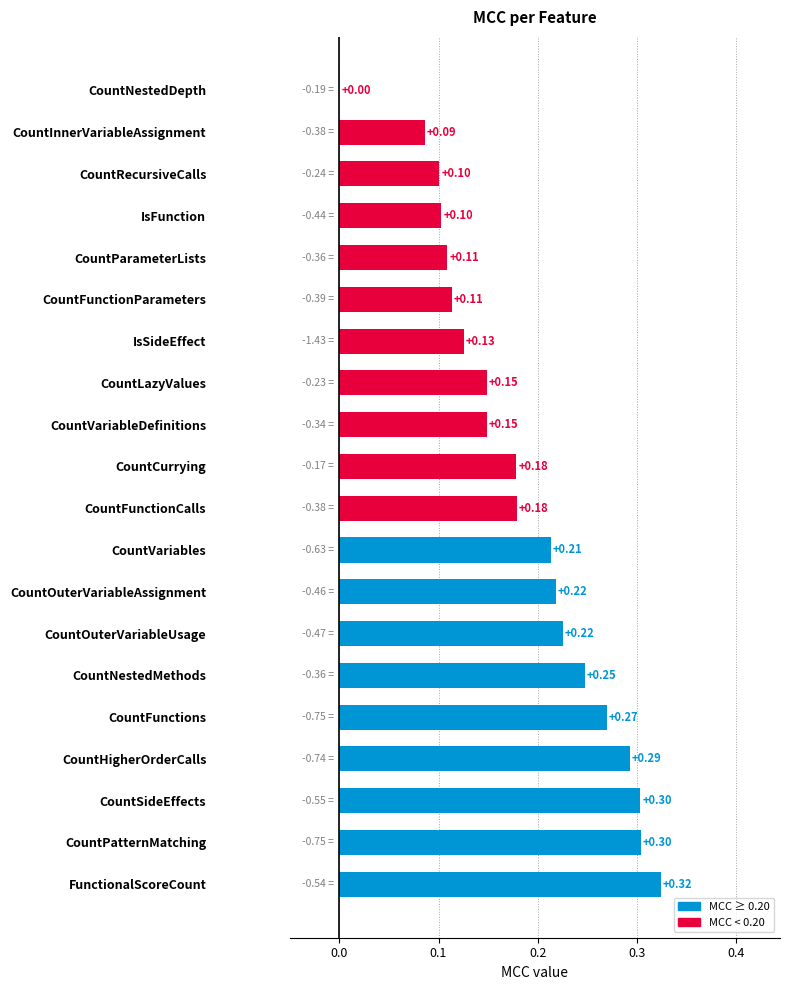

Does the chart contain stacked bars?

No